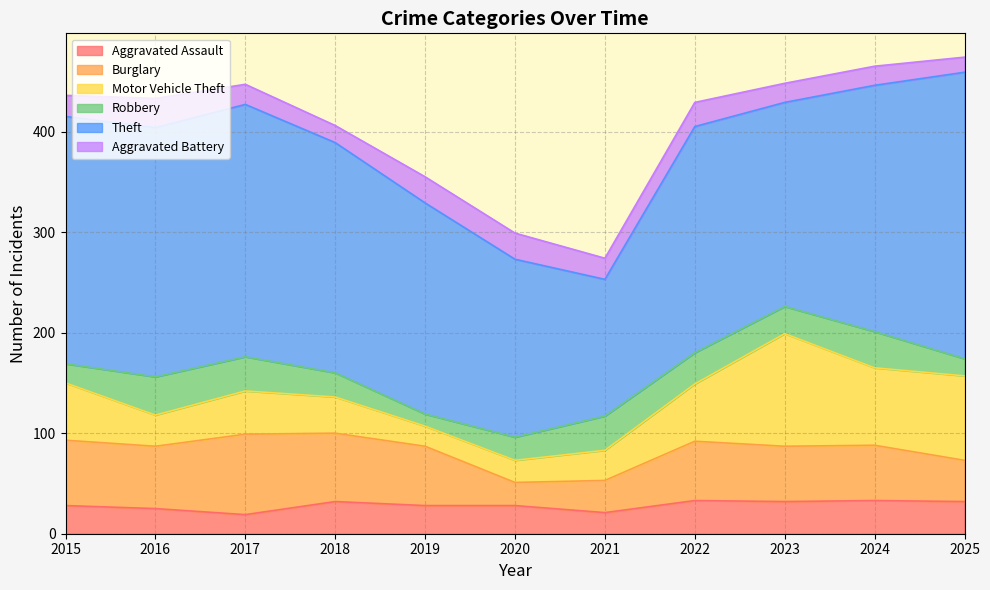

At 2020, list the series in order from largest to smallest.

Theft, Aggravated Assault, Aggravated Battery, Burglary, Robbery, Motor Vehicle Theft